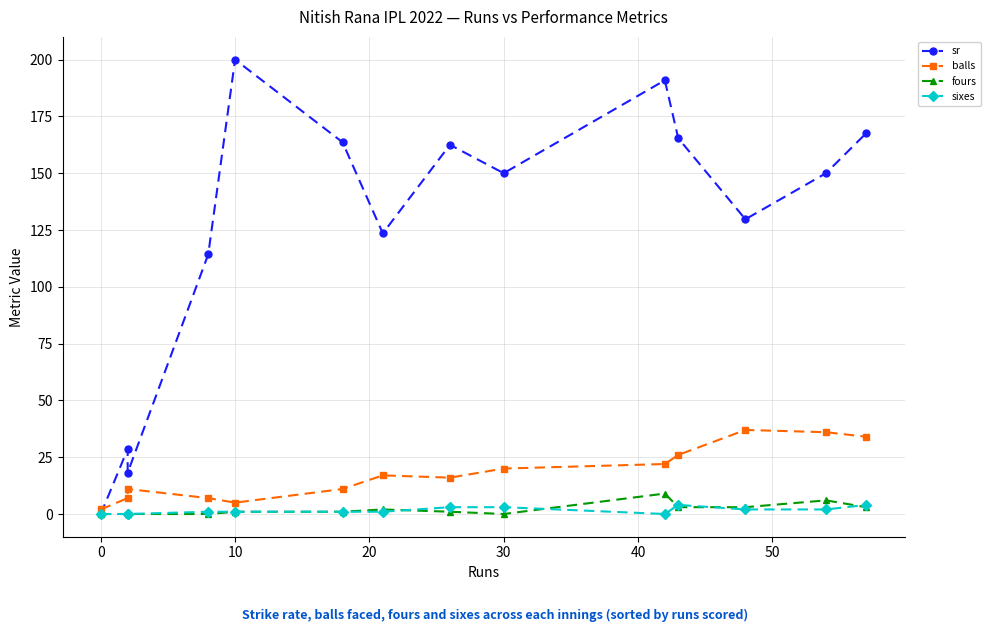

At how many categories does at least one series exceed 126?

9